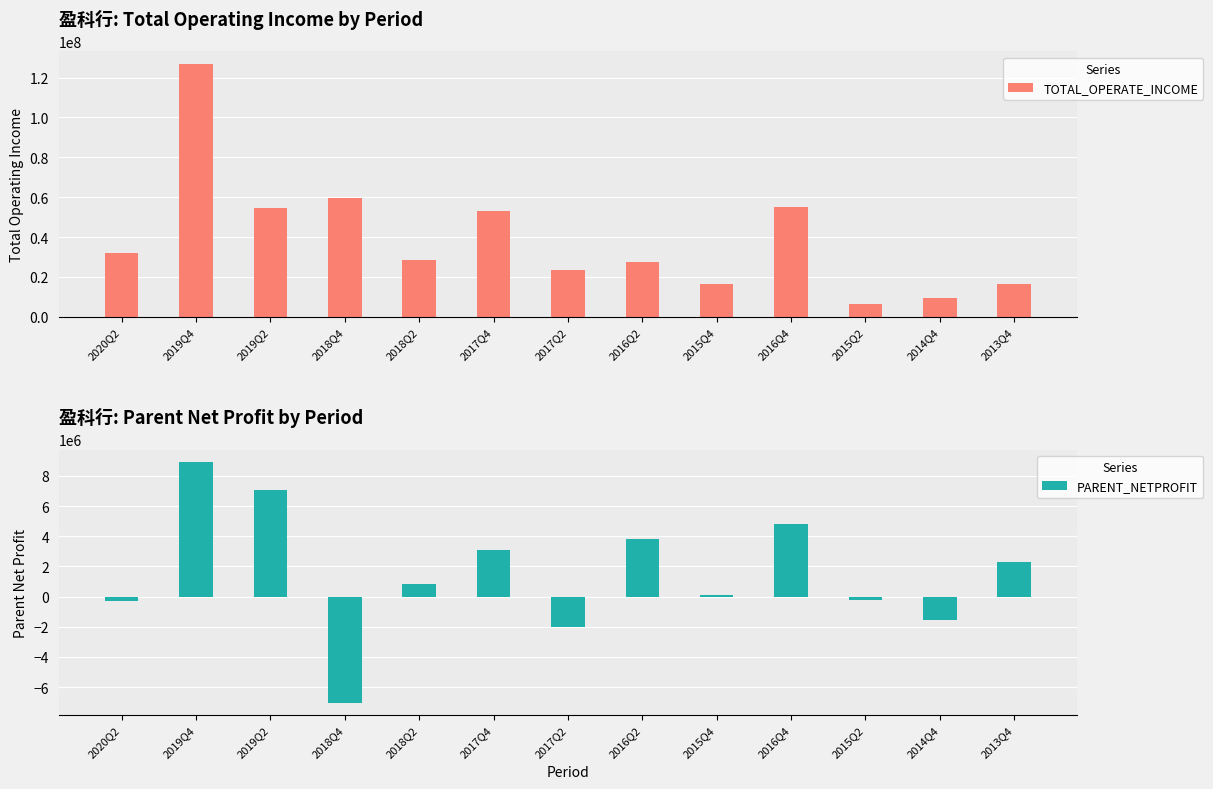

What is the label of the 7th bar from the left?

2017Q2